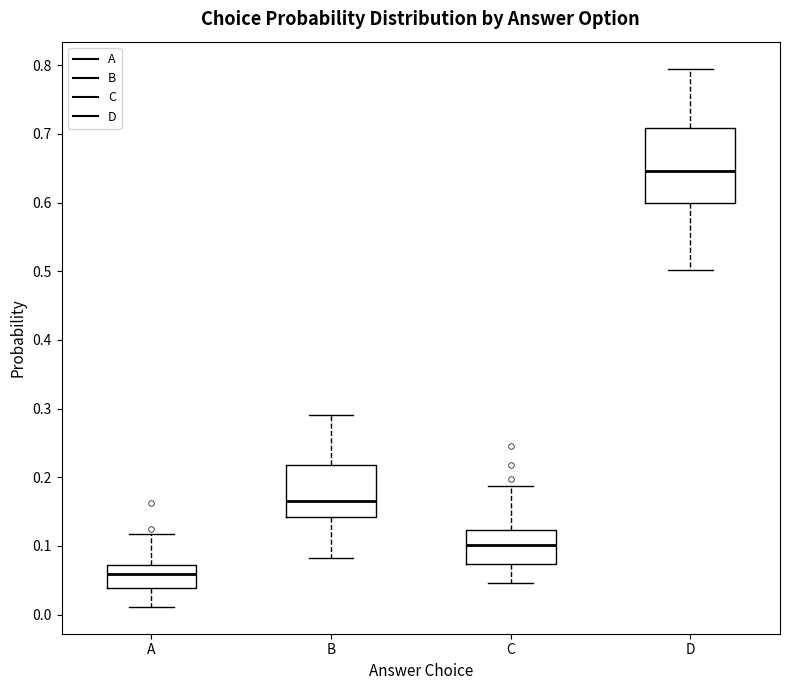

Where does the upper whisker of the box for C end on the y-axis? The values are not printed on the chart, so give them approximately, as read against the axis.

0.19